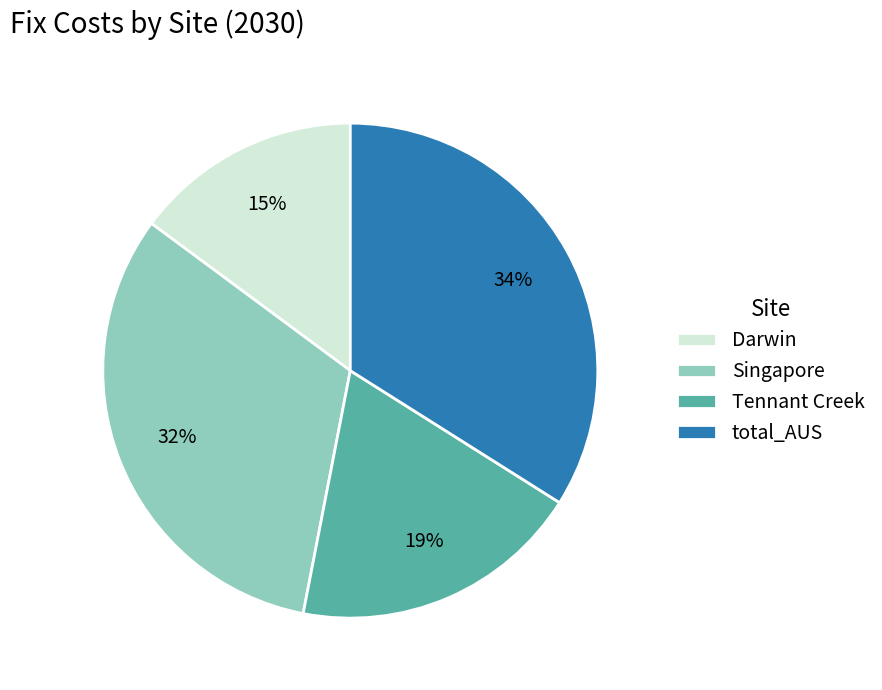

What is the ratio of the value at total_AUS to the value at Tennant Creek?

1.8